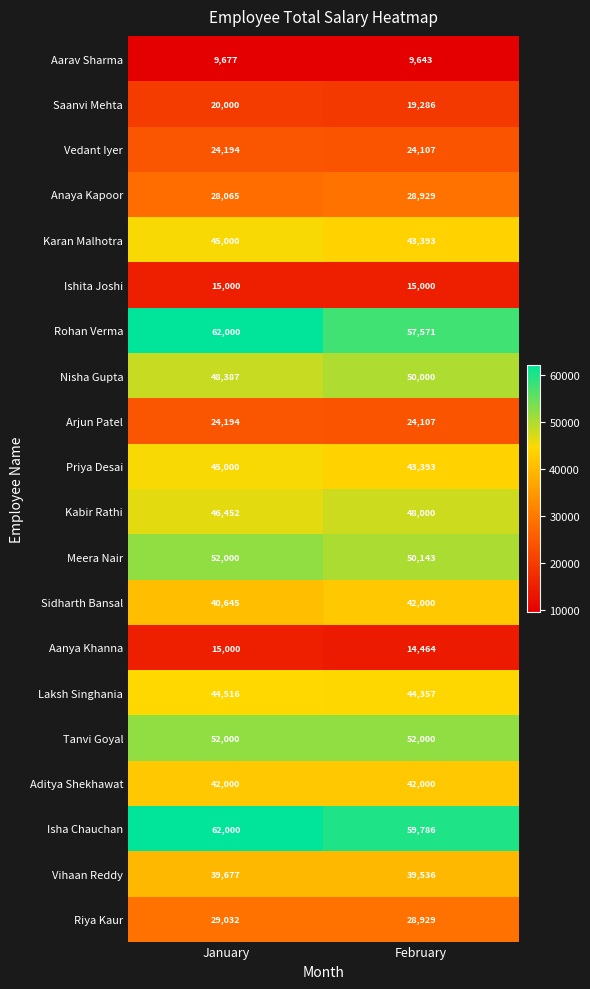

What is the difference between the maximum and minimum values in the Arjun Patel series?

87